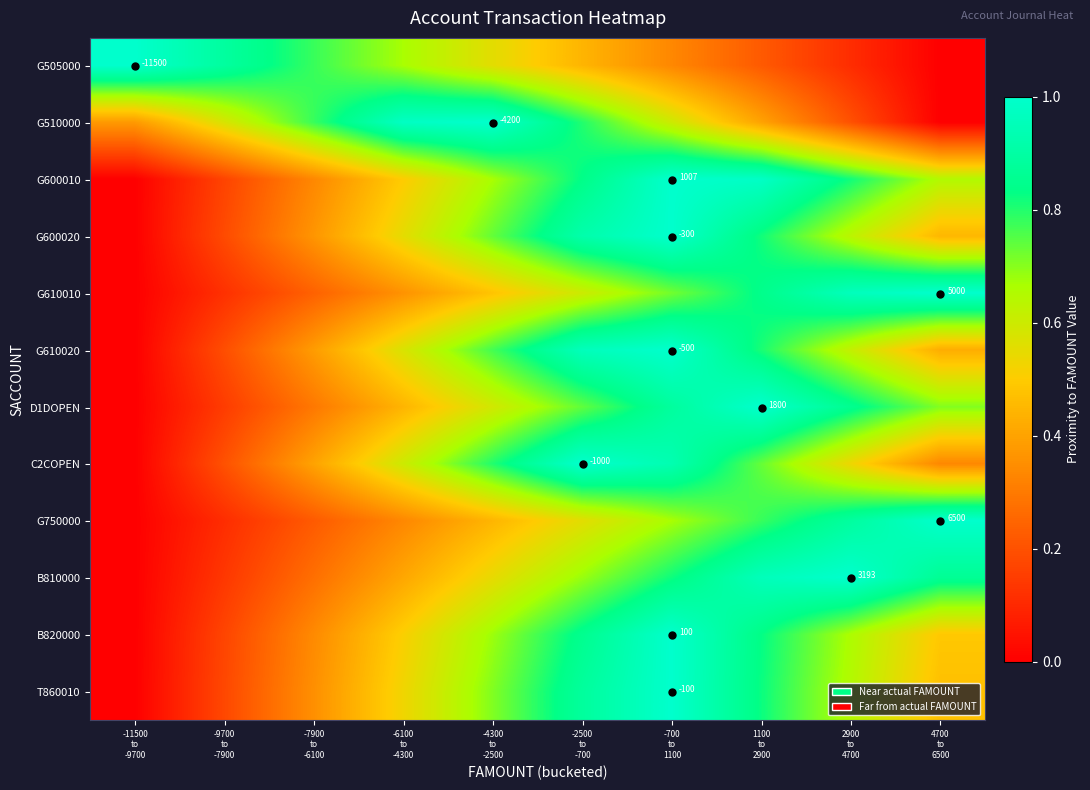

What value does the G510000 series have at -2500 to -700?

0.8